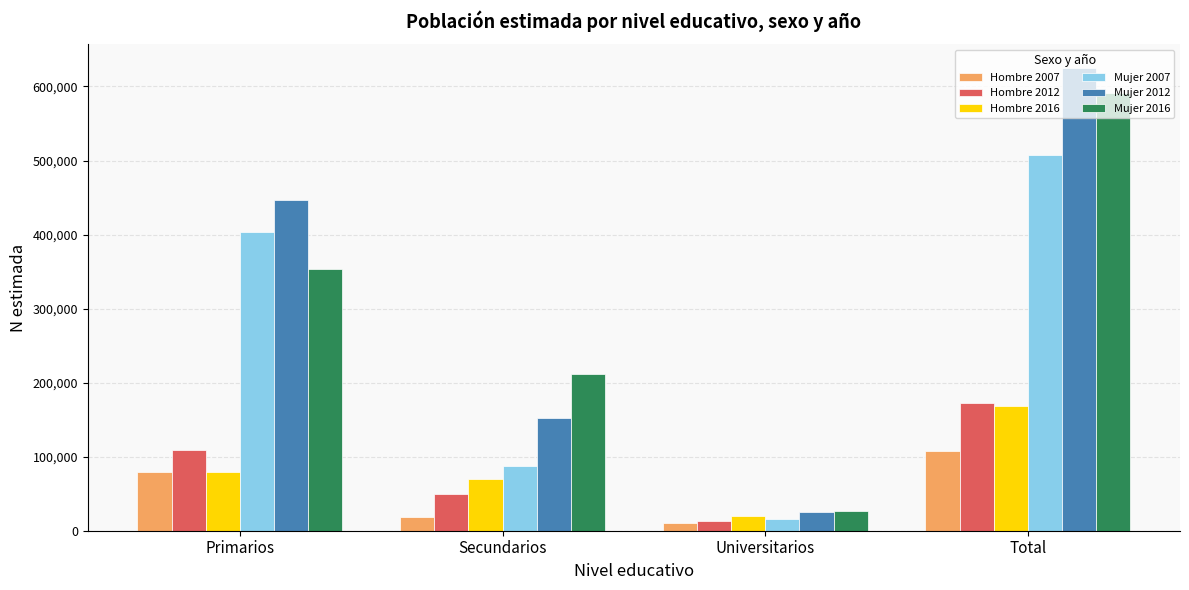

Rank the series at Secundarios from lowest to highest value.

Hombre 2007, Hombre 2012, Hombre 2016, Mujer 2007, Mujer 2012, Mujer 2016